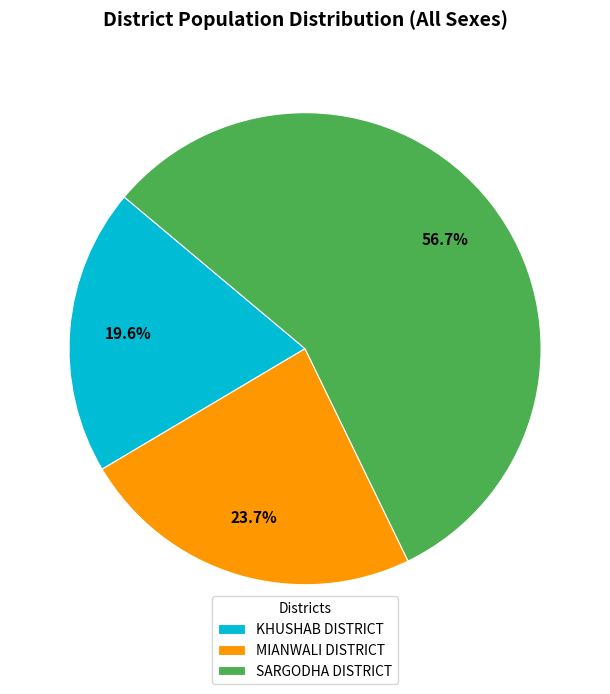

Which slice represents more than half of the pie?

SARGODHA DISTRICT